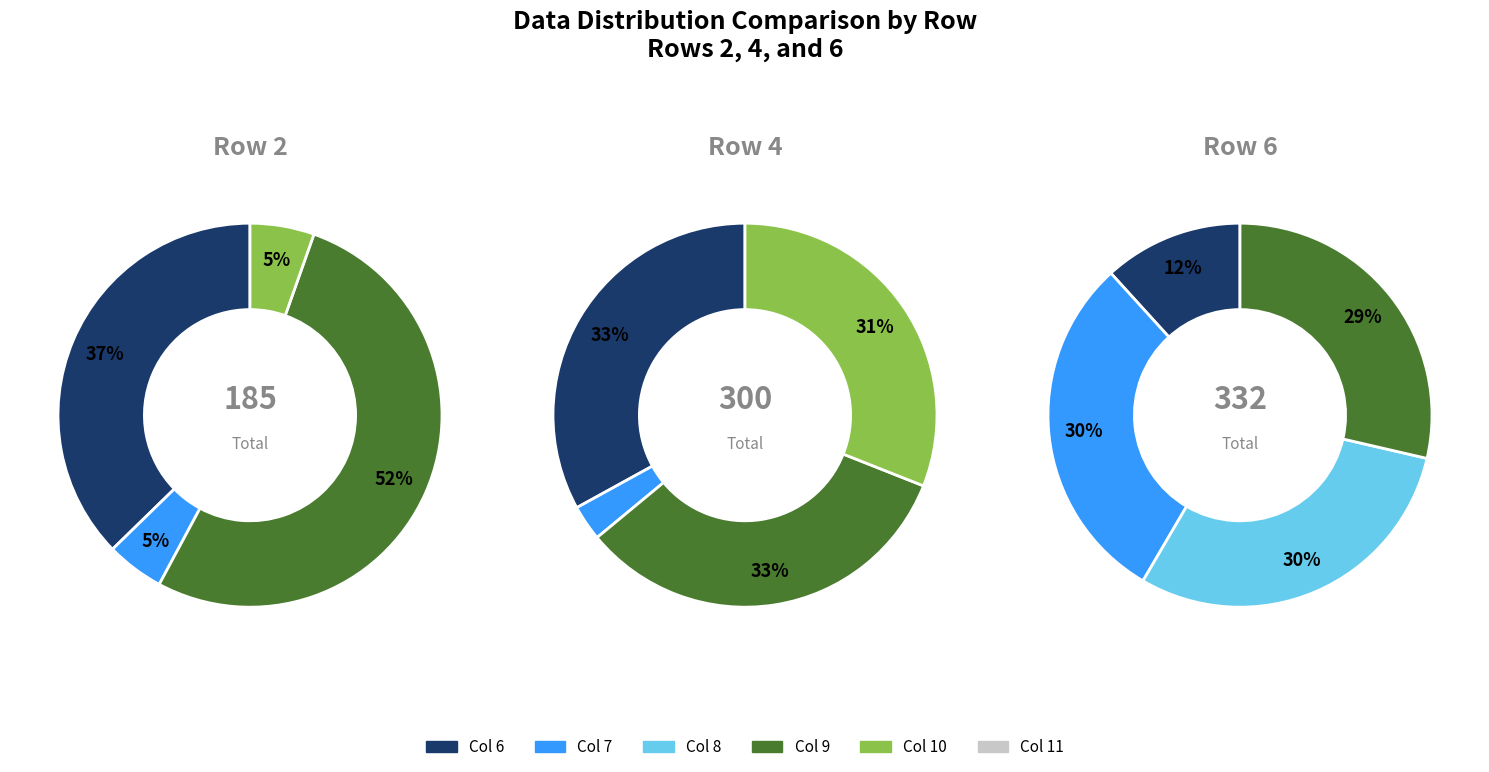

To the nearest percent, what is the combined percentage of 3 and 4?

52%